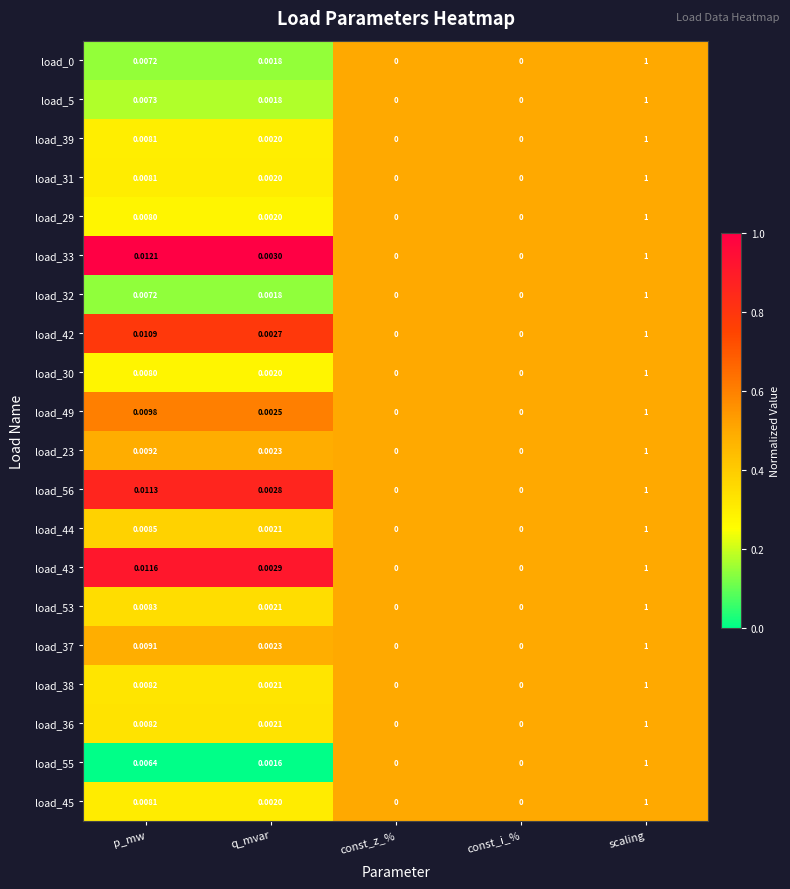

What is the total value across all series at scaling?

20.0